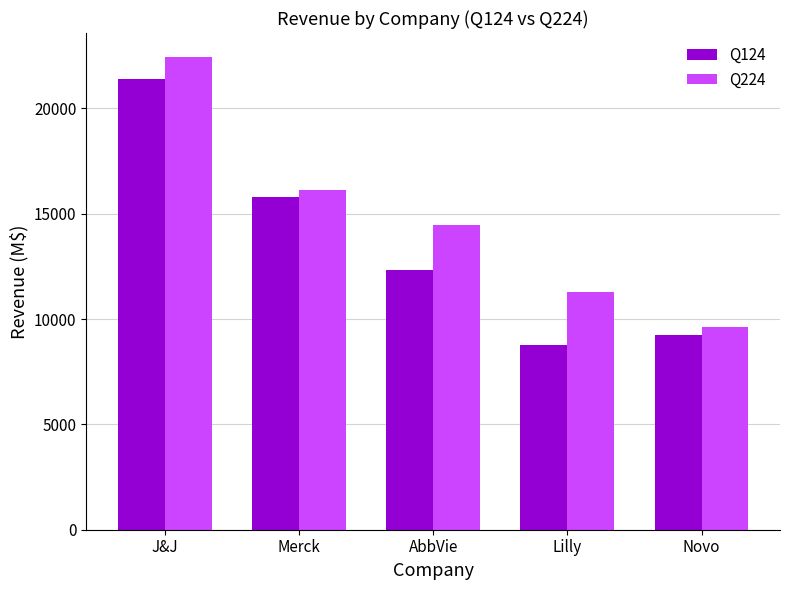

Is the value of Q224 at AbbVie greater than the value of Q124 at Novo?

Yes